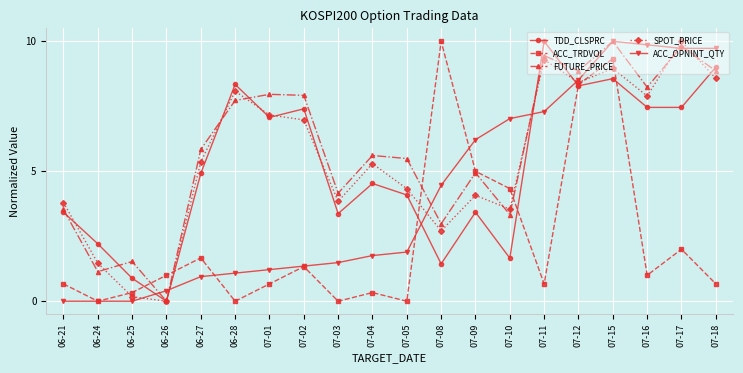

Which series changed the most between 07-05 and 07-18?

ACC_OPNINT_QTY